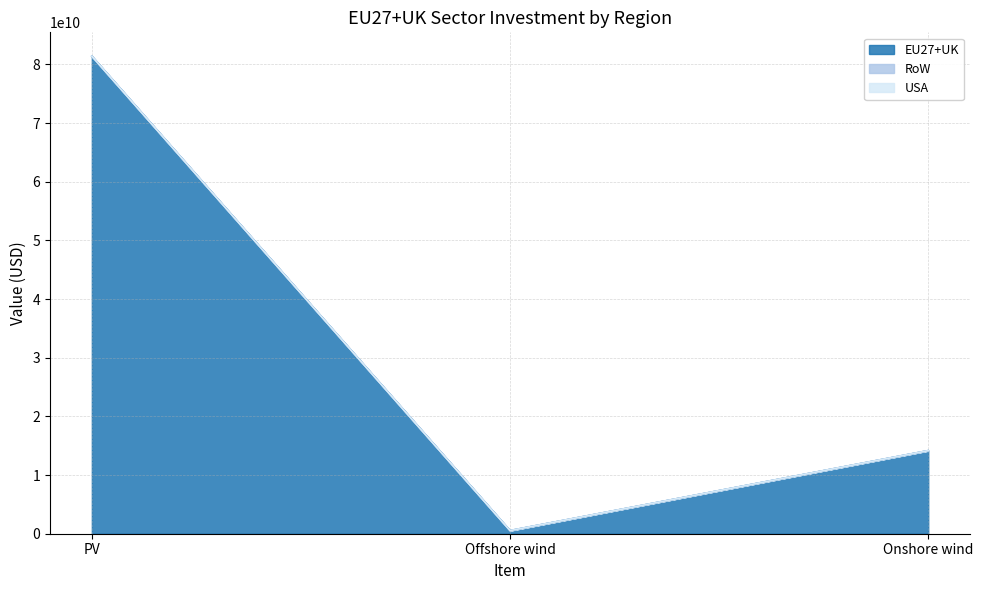

How many categories are shown in the chart?

3